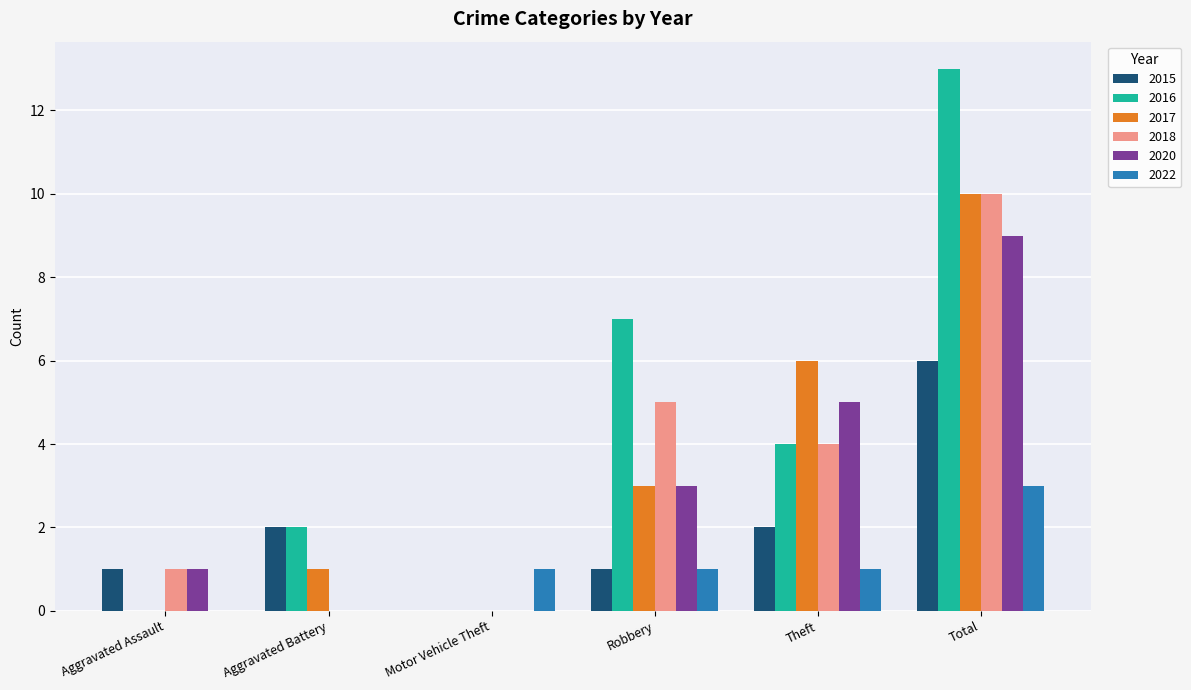

At which category does the chart reach its peak across all series?

Total